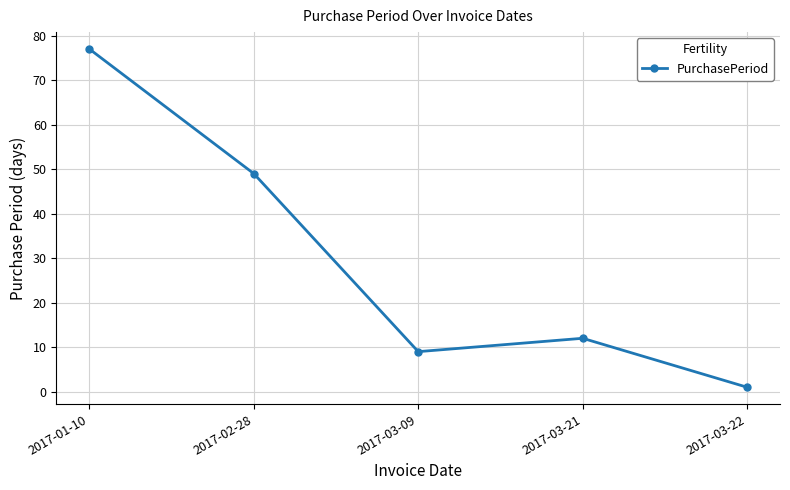

Count the number of categories in the chart.

5